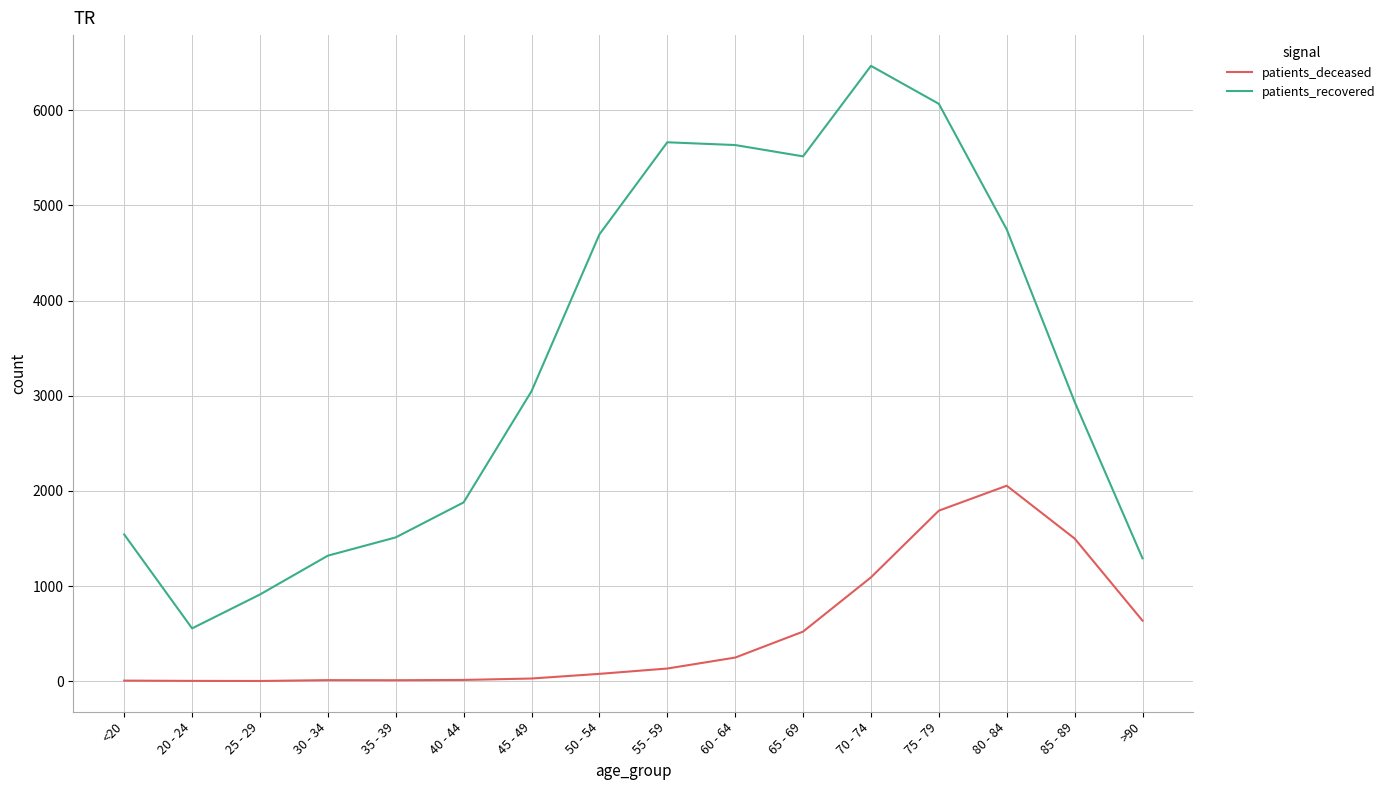

Rank the series at <20 from lowest to highest value.

patients_deceased, patients_recovered